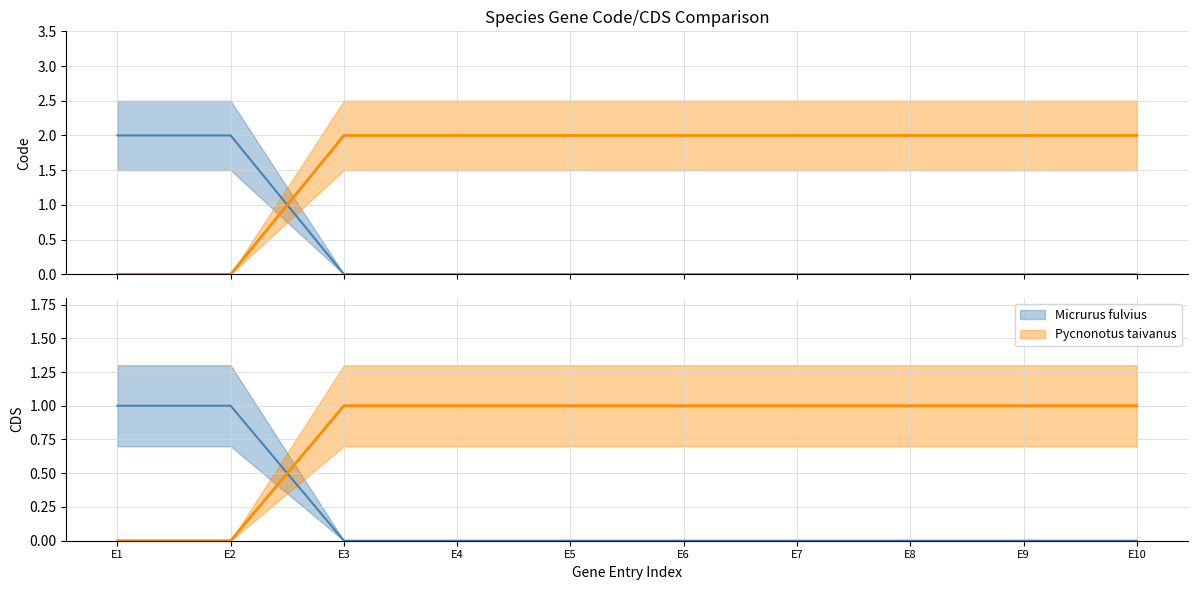

True or false: CDS and Code cross at least once.

False